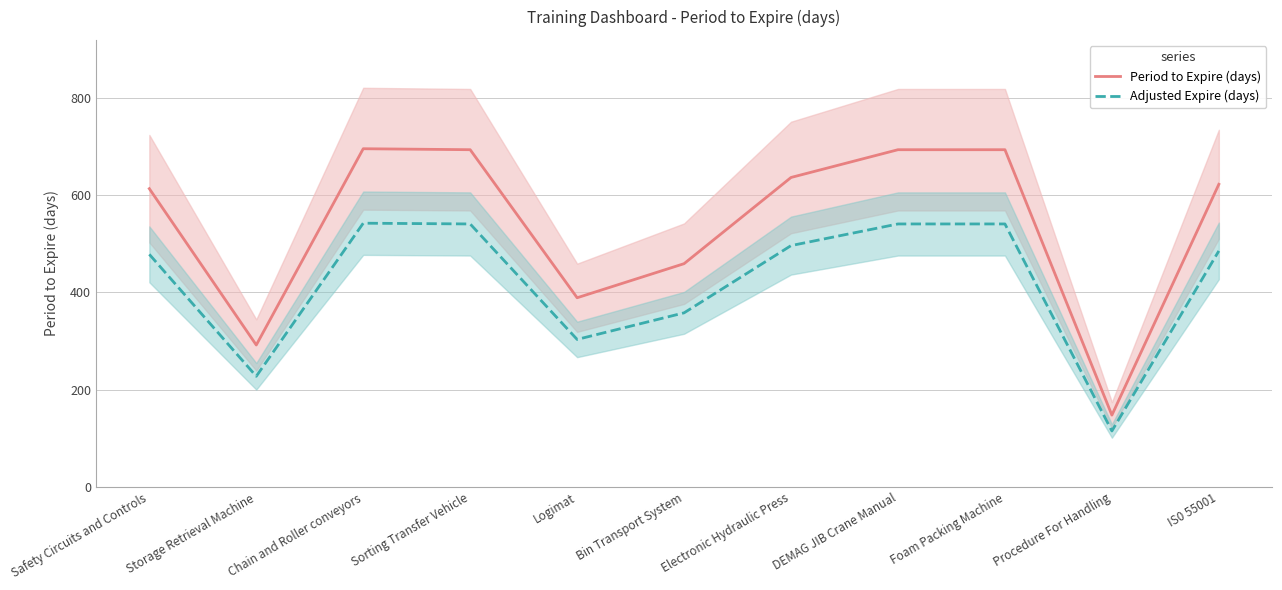

The value of Period to Expire (days) at Safety Circuits and Controls is 613.0. True or false?

True